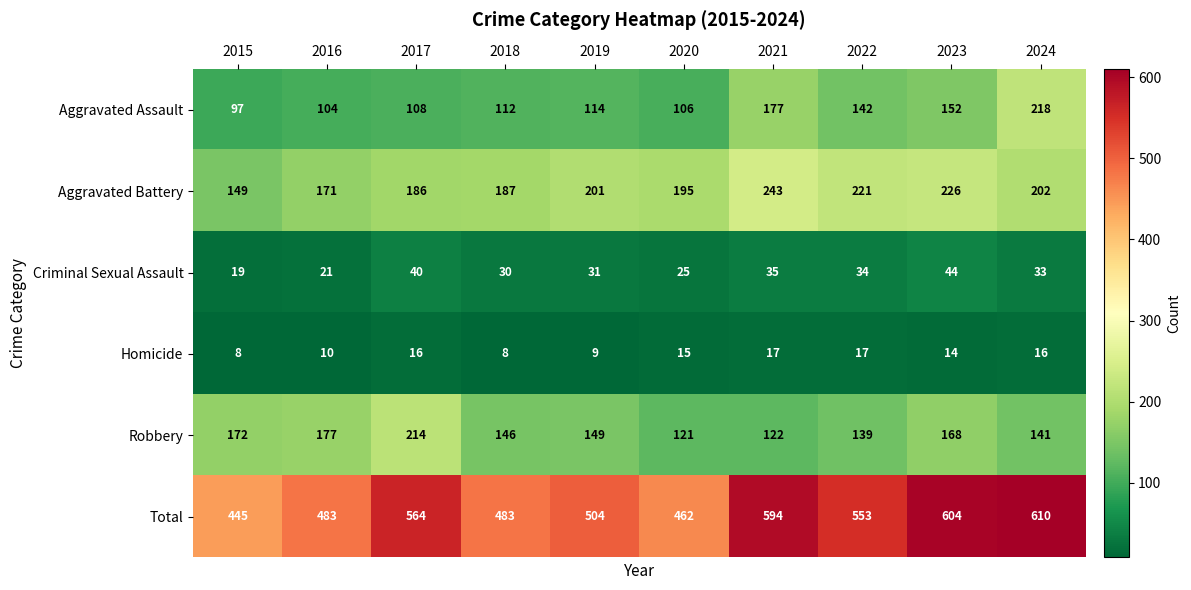

The value of Aggravated Assault at 2023 is 61. True or false?

False